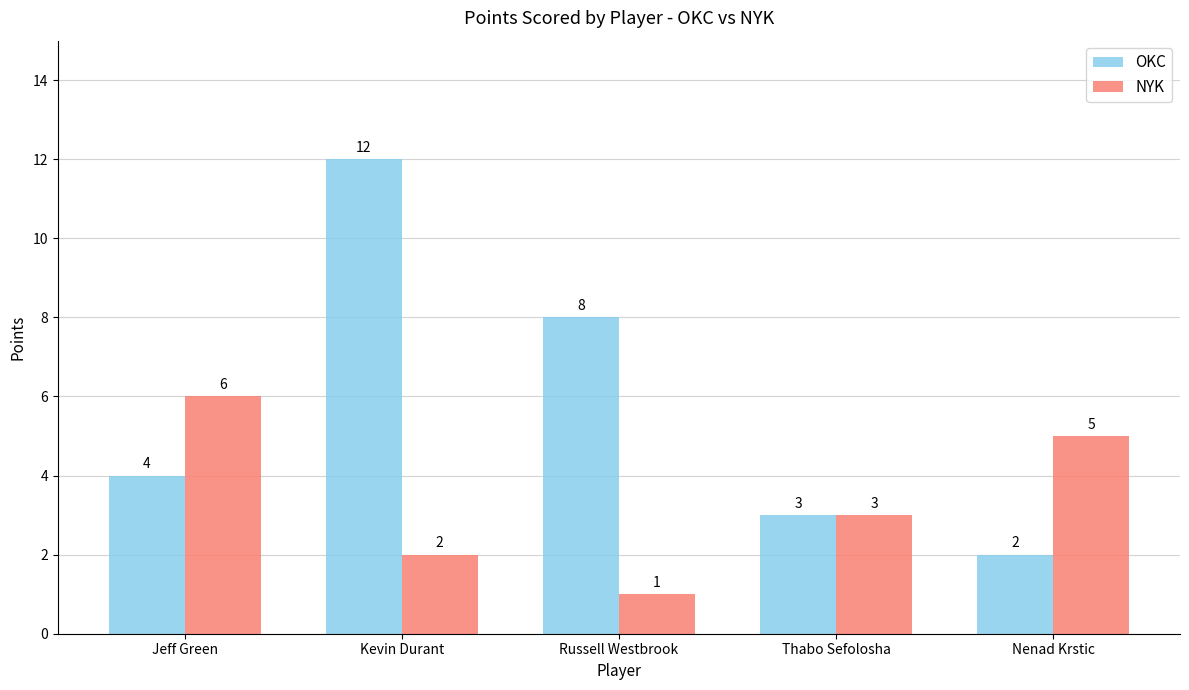

What are all the series names shown in the legend?

OKC, NYK